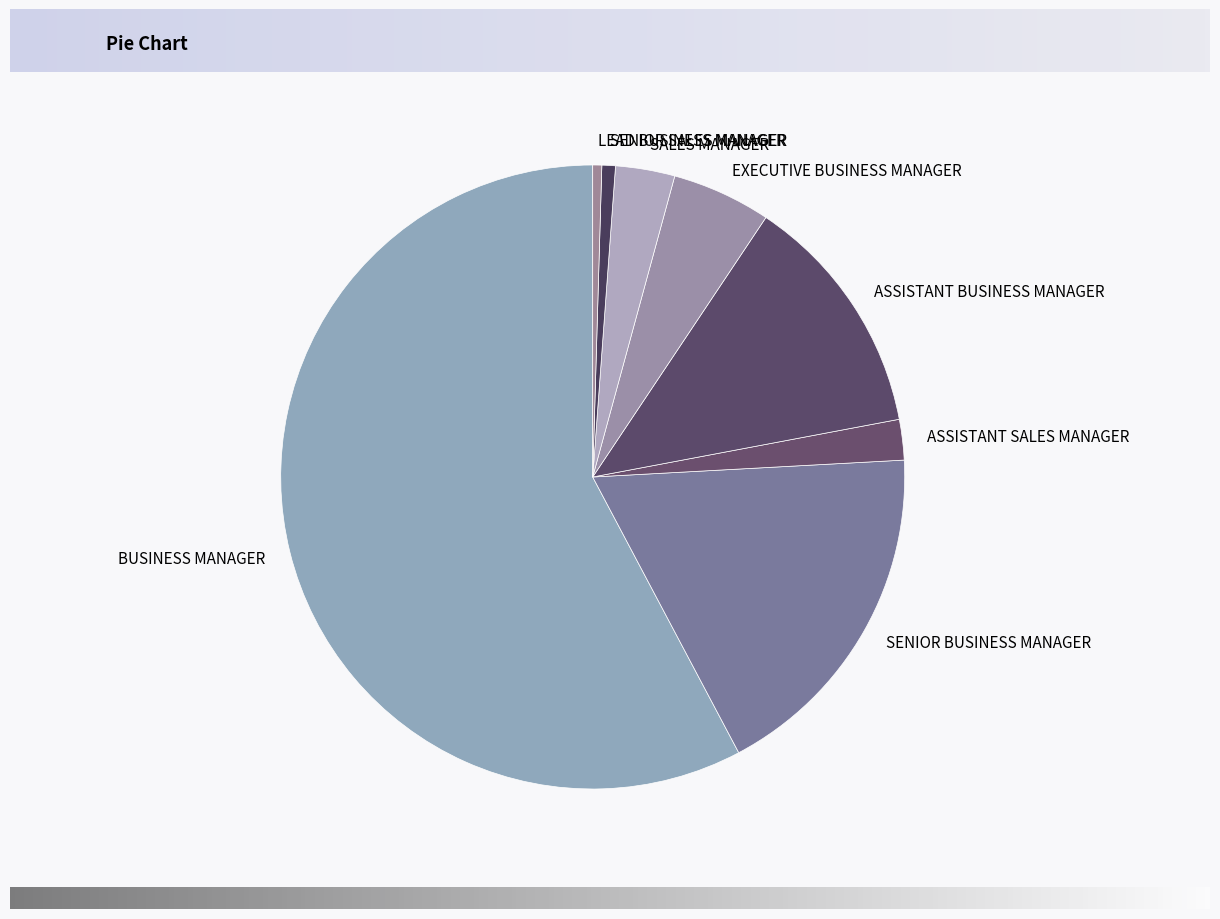

How many segments does this pie chart have?

8